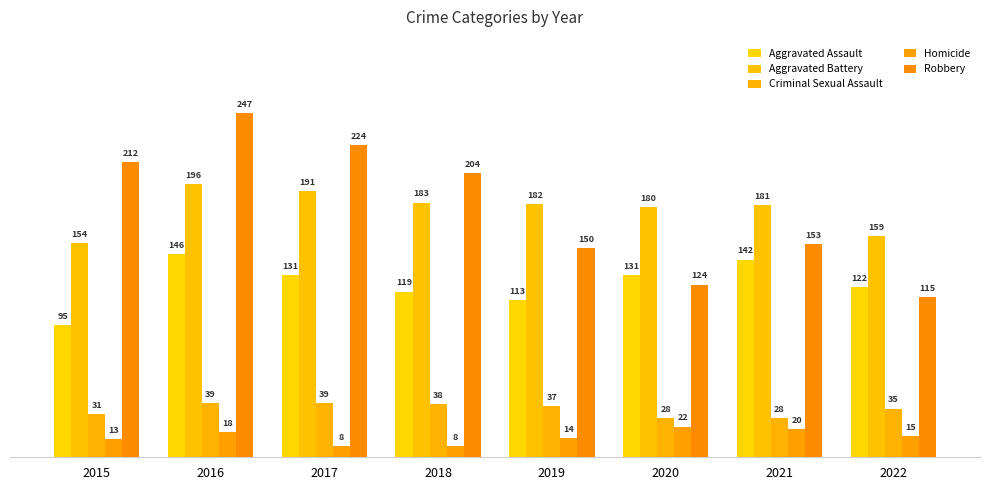

Reading left to right, what are all the values shown in this chart?

Aggravated Assault: 2015=95	2016=146	2017=131	2018=119	2019=113	2020=131	2021=142	2022=122
Aggravated Battery: 2015=154	2016=196	2017=191	2018=183	2019=182	2020=180	2021=181	2022=159
Criminal Sexual Assault: 2015=31	2016=39	2017=39	2018=38	2019=37	2020=28	2021=28	2022=35
Homicide: 2015=13	2016=18	2017=8	2018=8	2019=14	2020=22	2021=20	2022=15
Robbery: 2015=212	2016=247	2017=224	2018=204	2019=150	2020=124	2021=153	2022=115